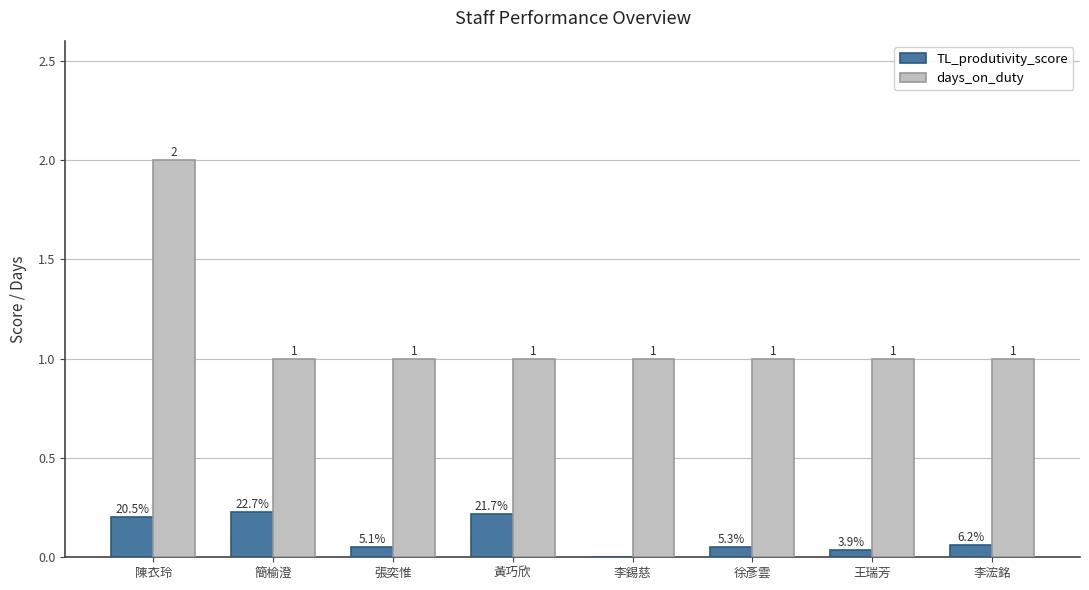

What value does the days_on_duty series have at 張奕惟?

1.0